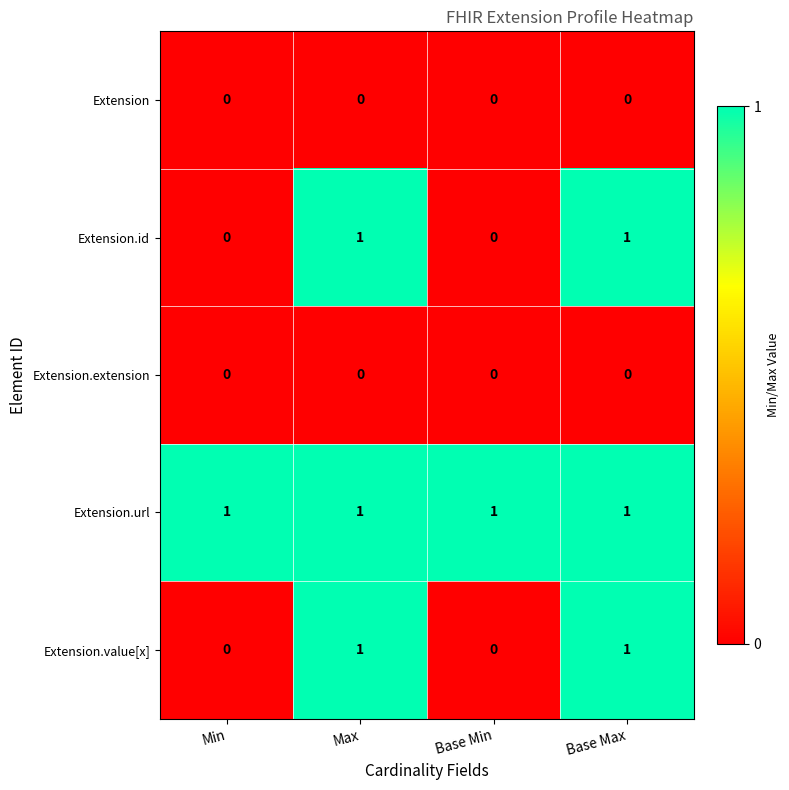

What is the greatest value displayed?

1